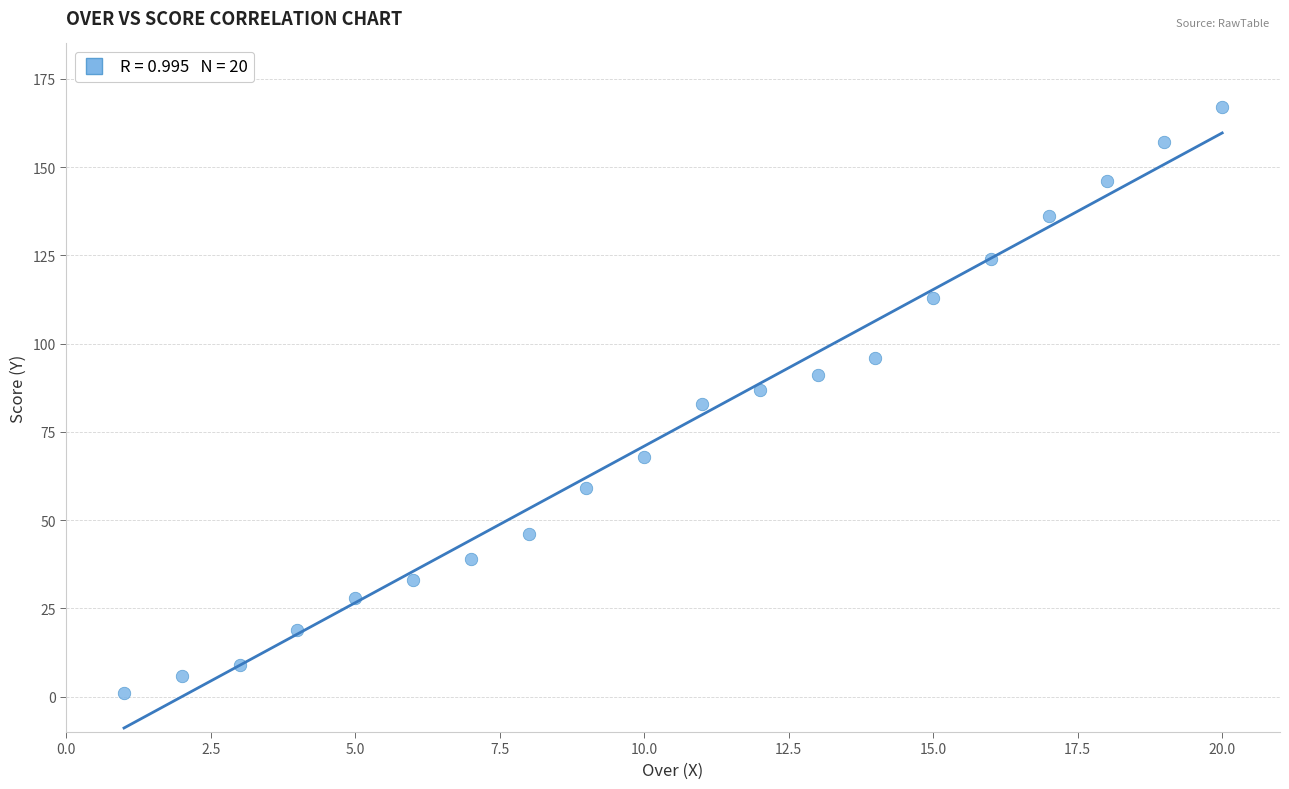

What is the range of X values (max minus min)?

19